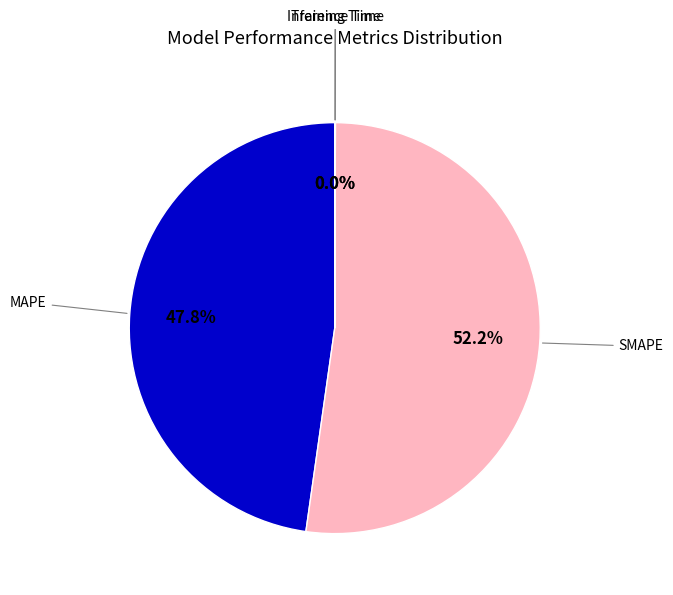

Which category has the biggest portion of the pie?

SMAPE